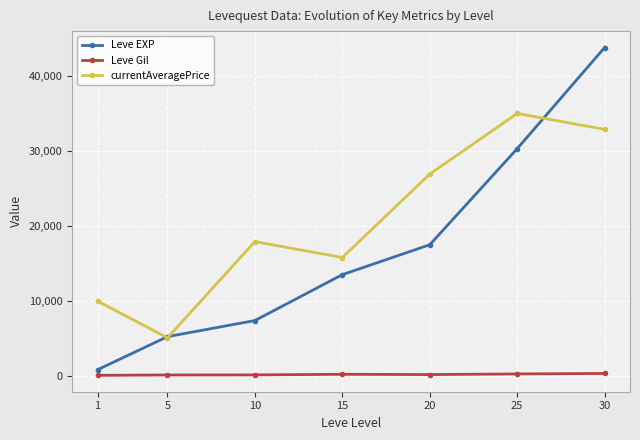

In currentAveragePrice, how many points are higher than both neighbors (excluding endpoints)?

2